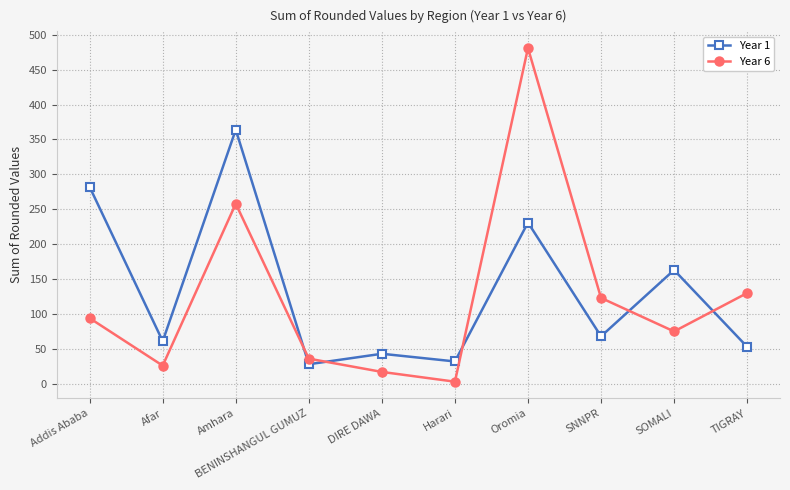

Reading left to right, what are all the values shown in this chart?

Year 1: 282	61	364	28	43	32	231	68	163	53
Year 6: 94	26	258	36	17	3	481	123	75	130